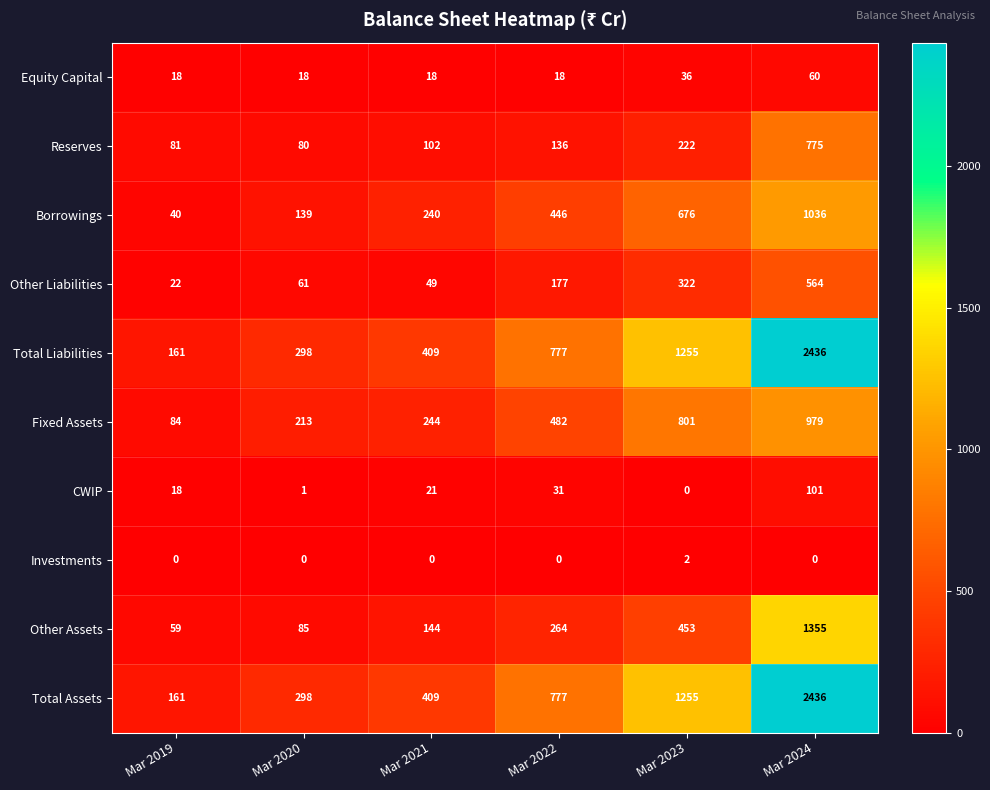

Is it true that Total Assets equals 161 at Mar 2019?

True